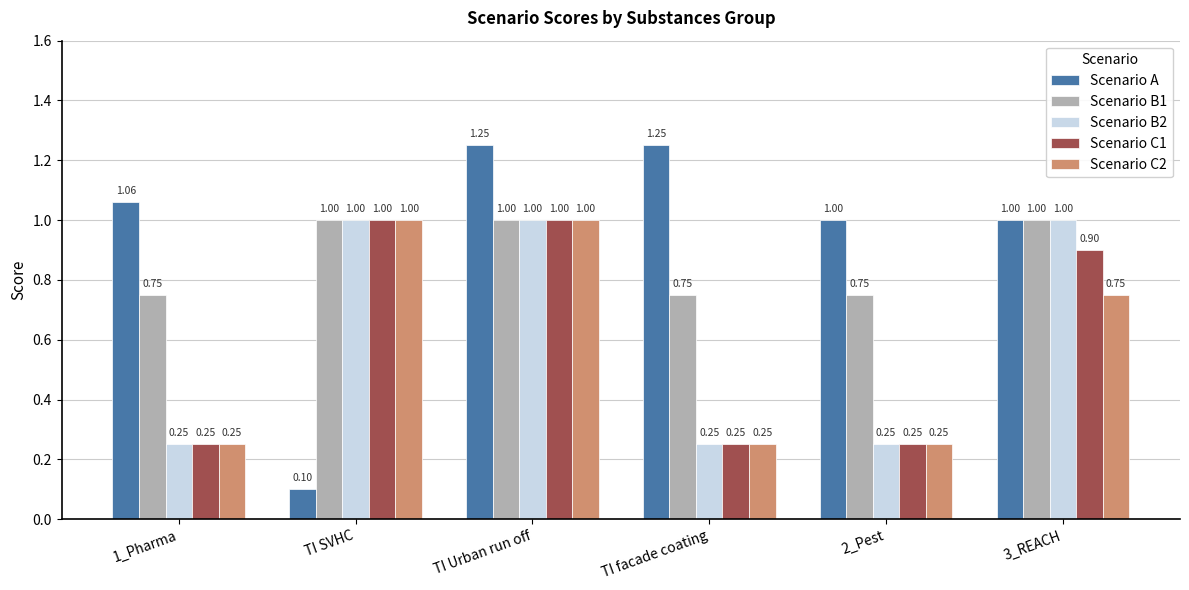

What is the sum of all Scenario C2 values?

3.5